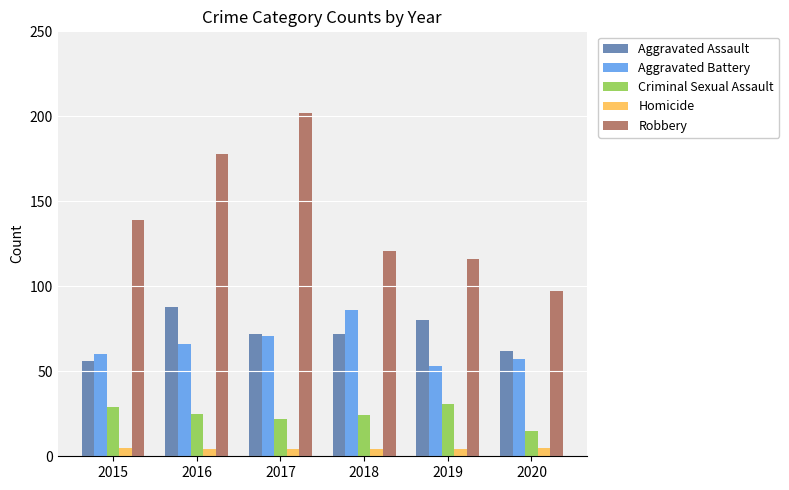

Are the bars grouped side by side (vs. stacked)?

Yes